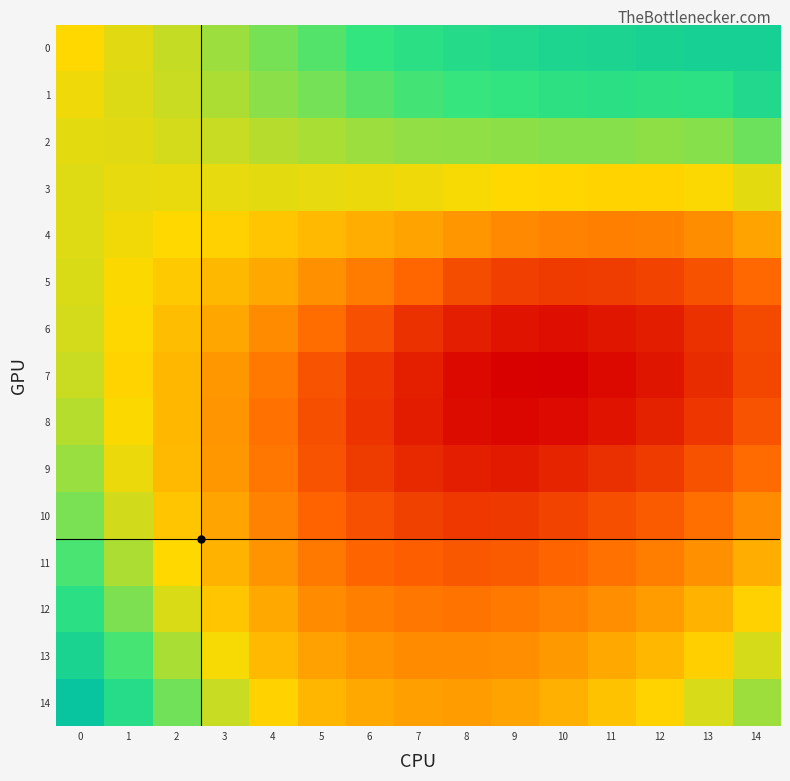

Which label corresponds to the smallest value in the chart?

10